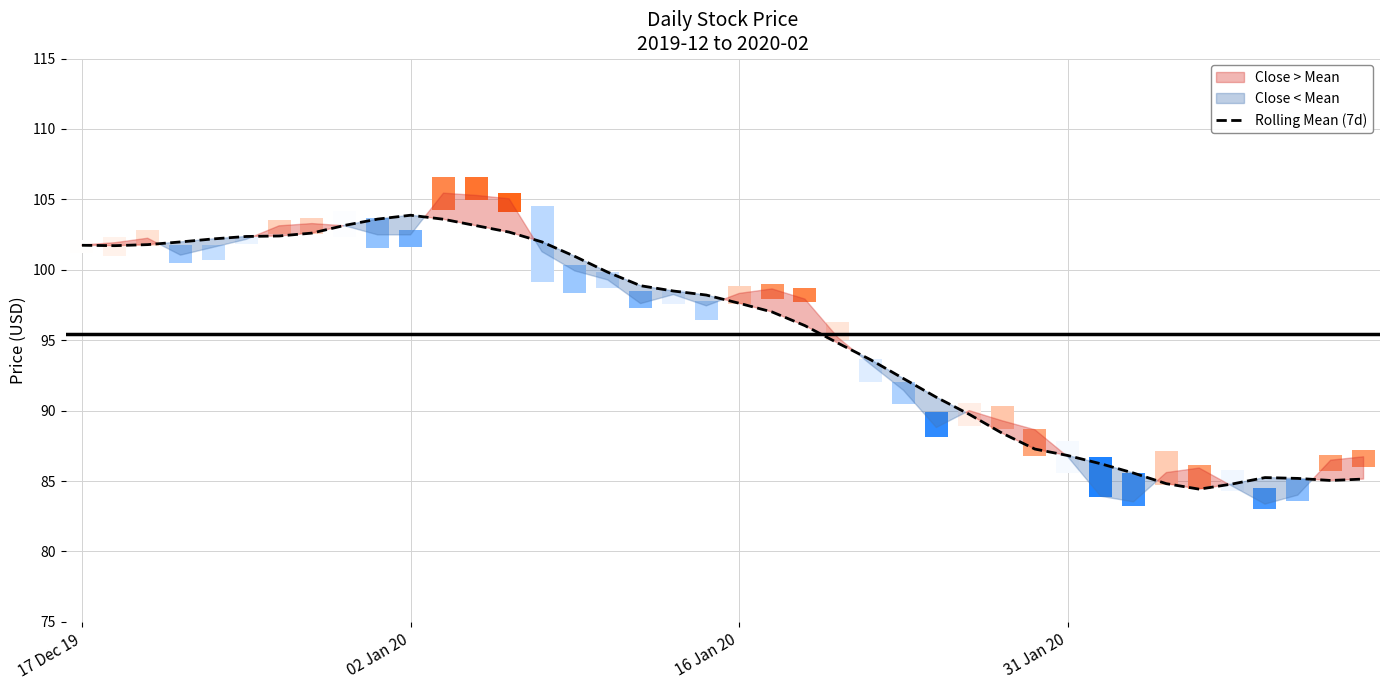

What is the difference between the values at 20 and 12?

5.5